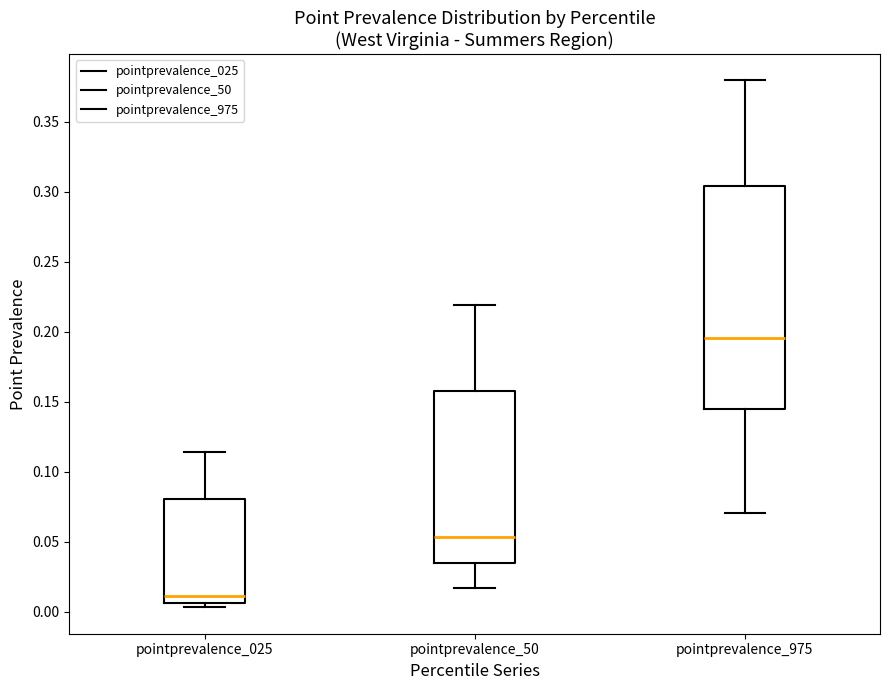

Where does the upper whisker of the box for pointprevalence_975 end on the y-axis? The values are not printed on the chart, so give them approximately, as read against the axis.

0.380